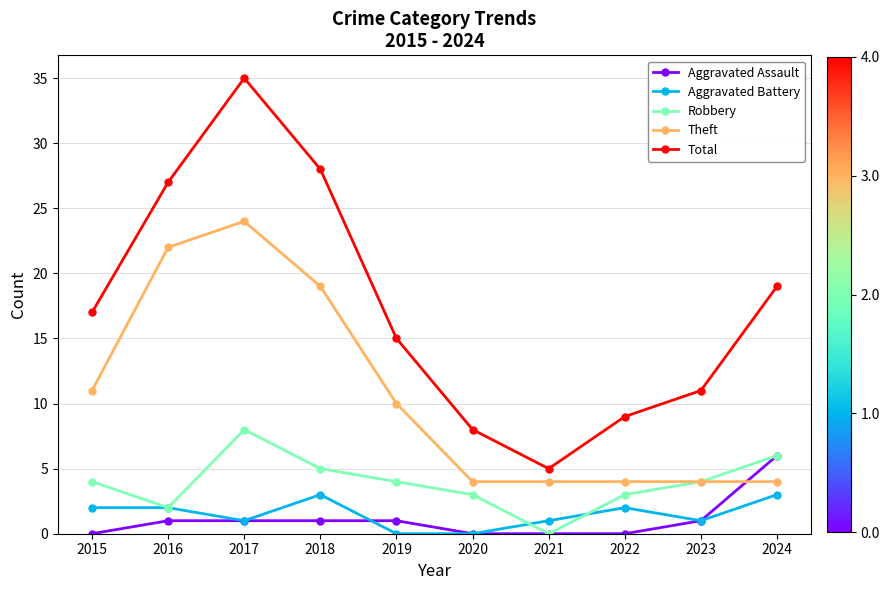

Reading right to left, what are all the values shown in this chart?

Aggravated Assault: 2024=6	2023=1	2022=0	2021=0	2020=0	2019=1	2018=1	2017=1	2016=1	2015=0
Aggravated Battery: 2024=3	2023=1	2022=2	2021=1	2020=0	2019=0	2018=3	2017=1	2016=2	2015=2
Robbery: 2024=6	2023=4	2022=3	2021=0	2020=3	2019=4	2018=5	2017=8	2016=2	2015=4
Theft: 2024=4	2023=4	2022=4	2021=4	2020=4	2019=10	2018=19	2017=24	2016=22	2015=11
Total: 2024=19	2023=11	2022=9	2021=5	2020=8	2019=15	2018=28	2017=35	2016=27	2015=17